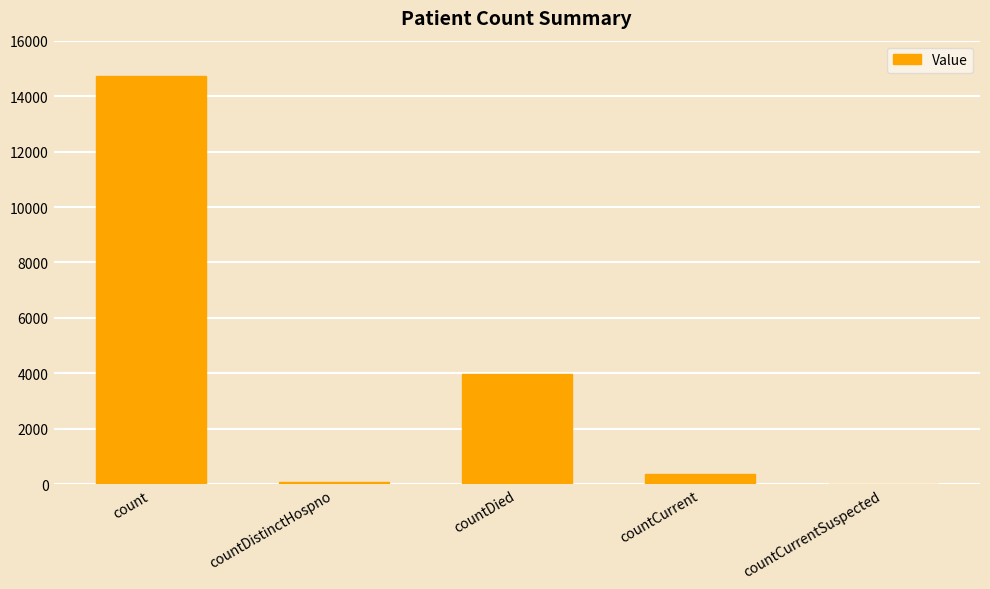

True or false: the data shows 4893 at countCurrentSuspected.

False